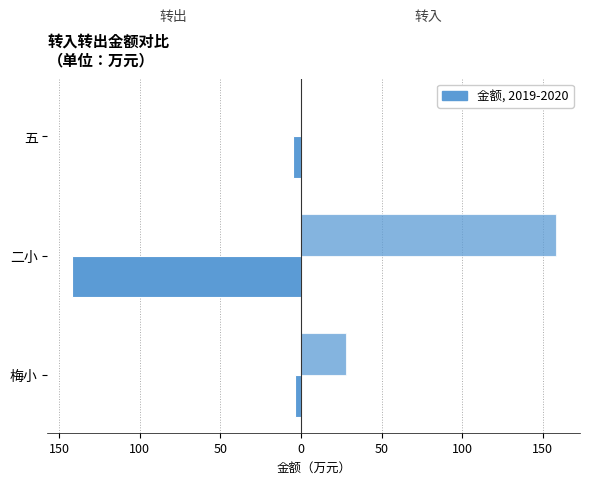

The value of 转入 at 五 is -109.6. True or false?

False